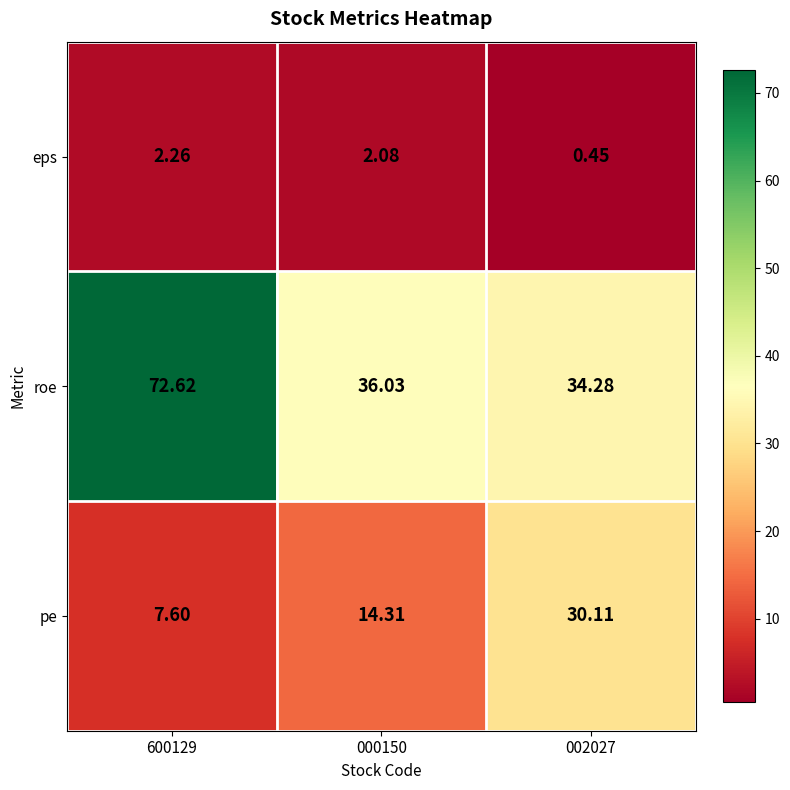

At how many categories does at least one series exceed 21?

3